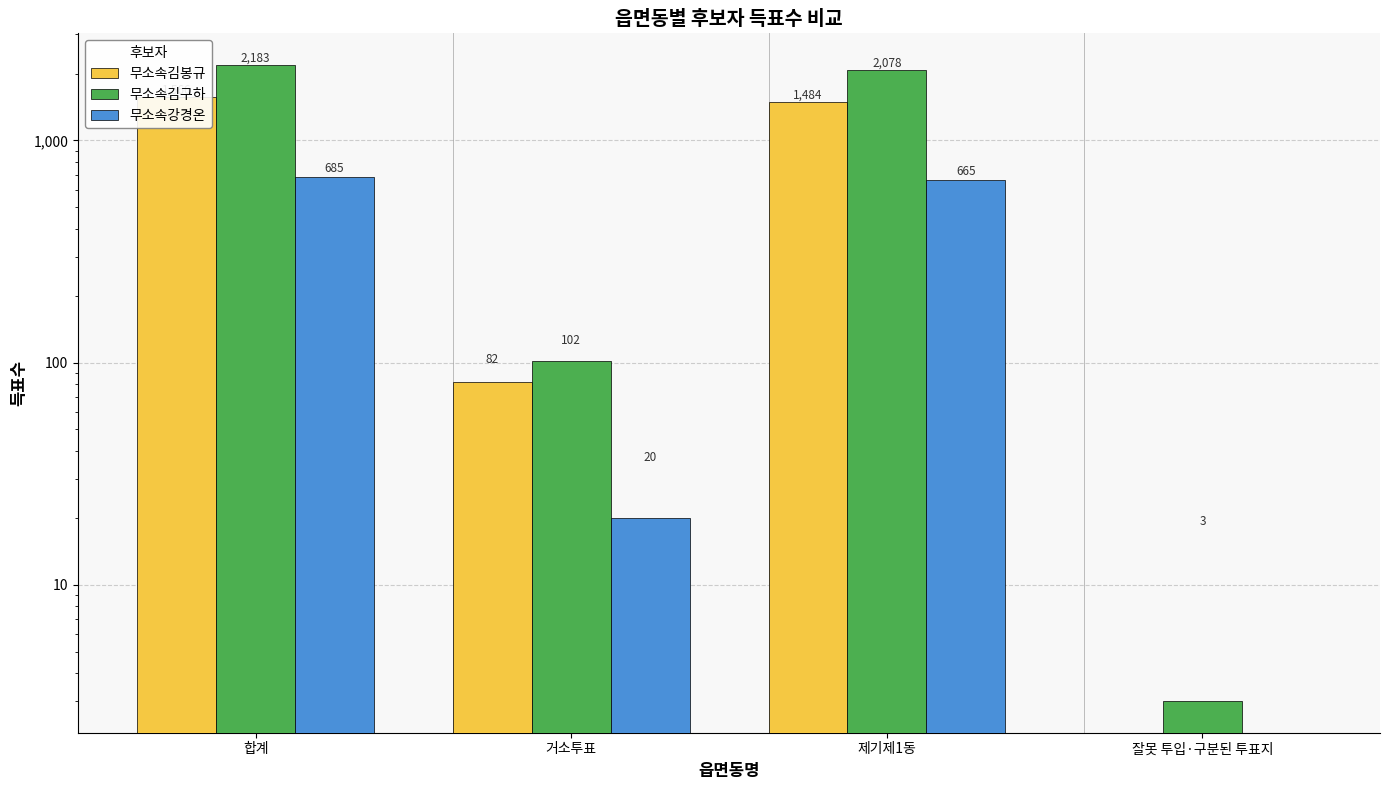

Read the 무소속김구하 value at 합계, to the nearest 10.

2180